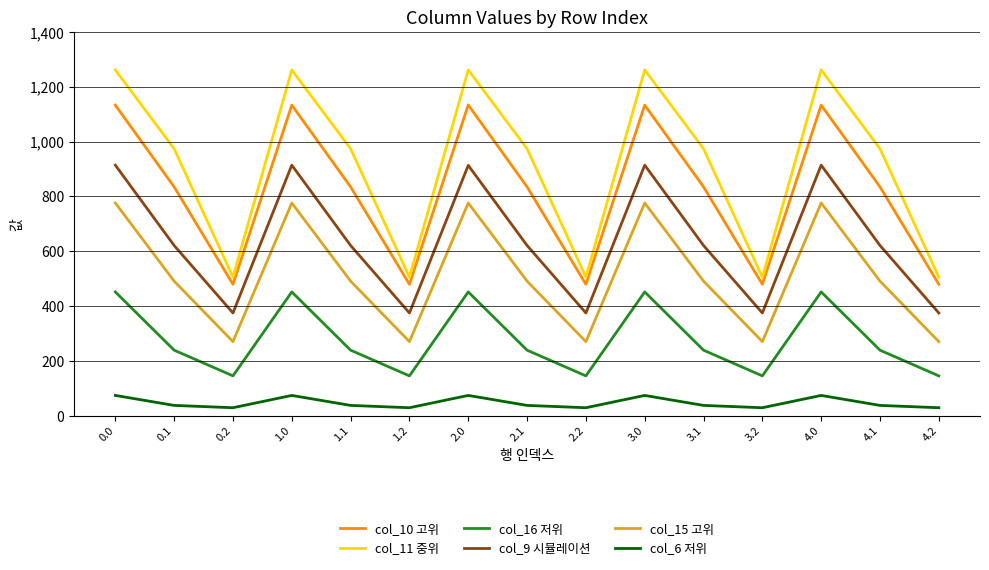

Does the chart display data point markers on the line(s)?

No